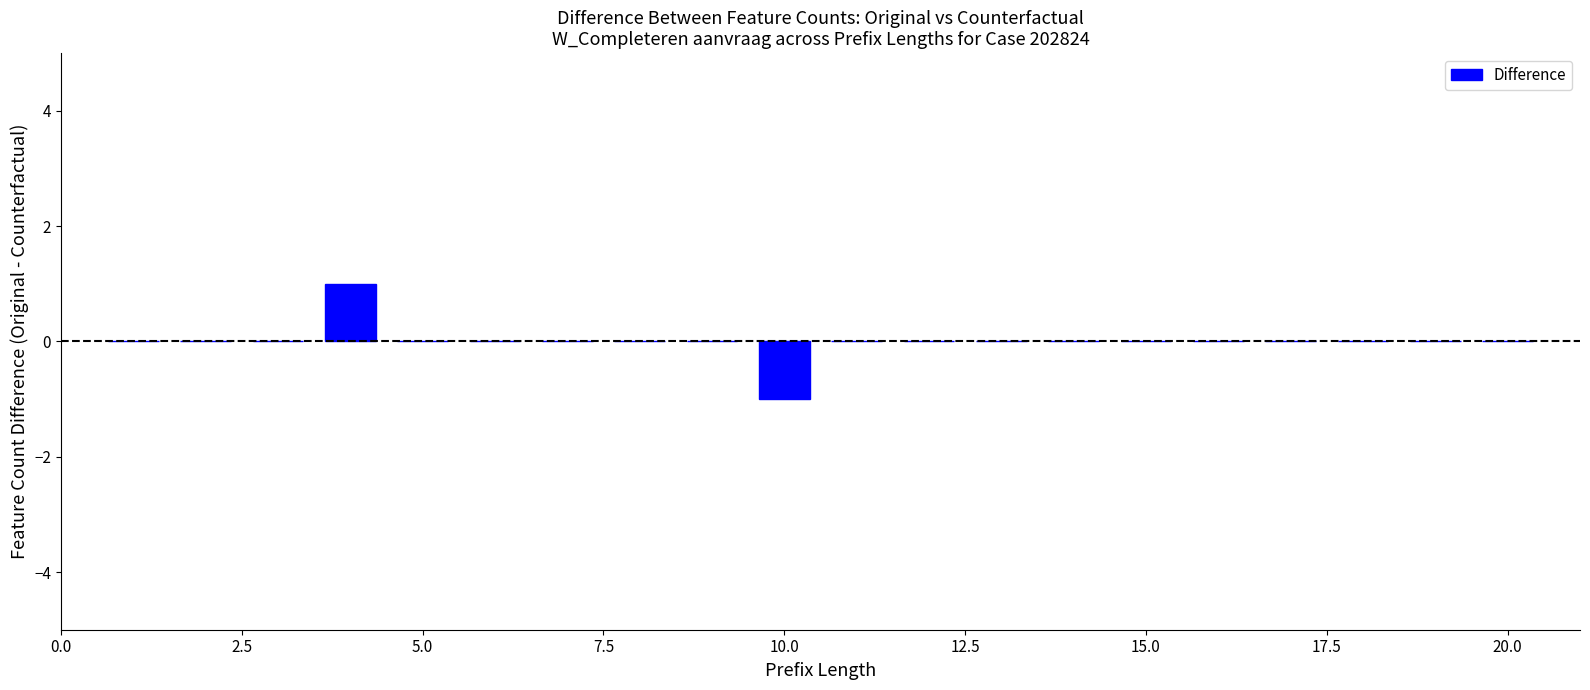

Count the values in the range 0 to 1.

19